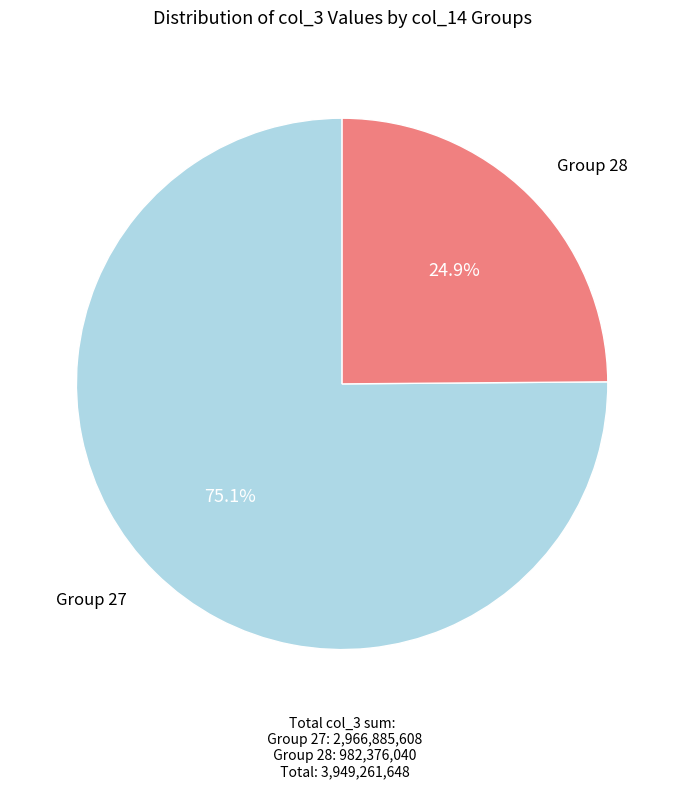

Does any single category account for the majority?

Yes